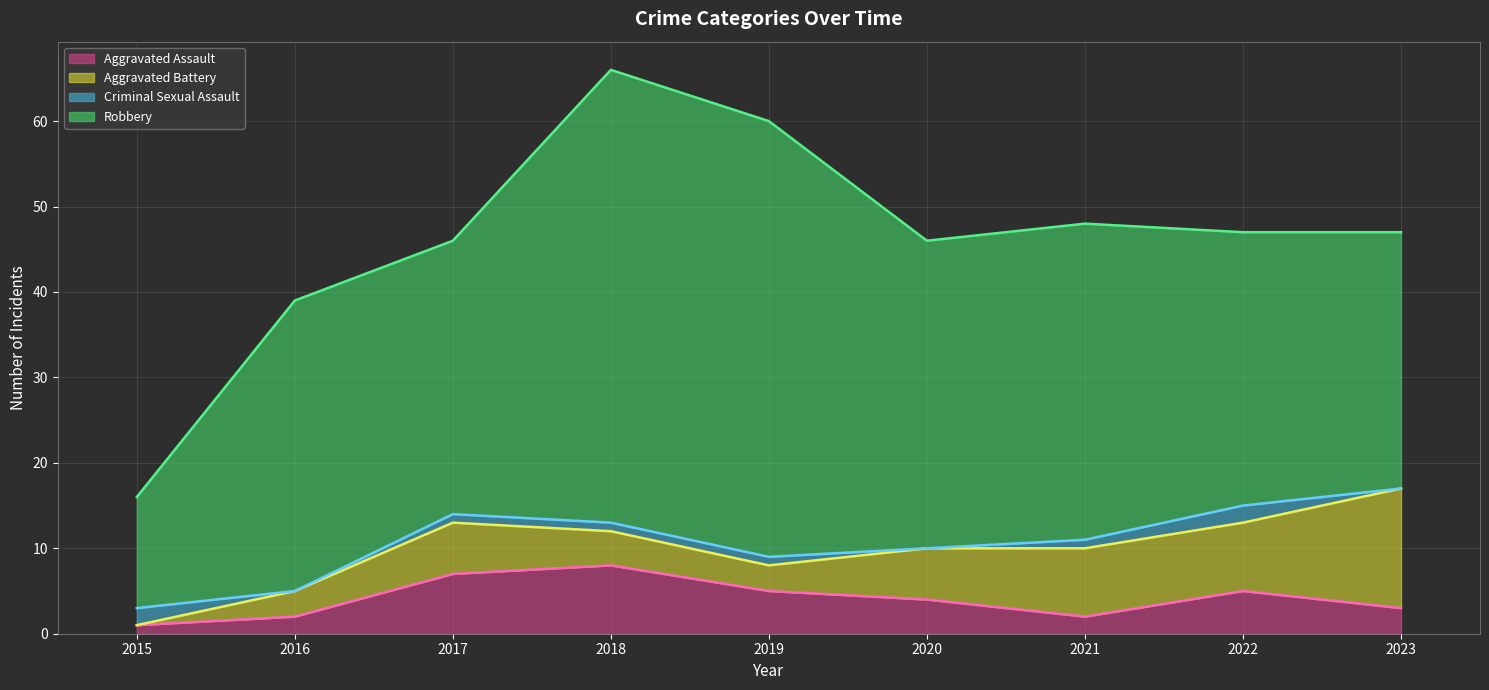

What is the difference between the maximum and minimum values in the Aggravated Assault (line) series?

7